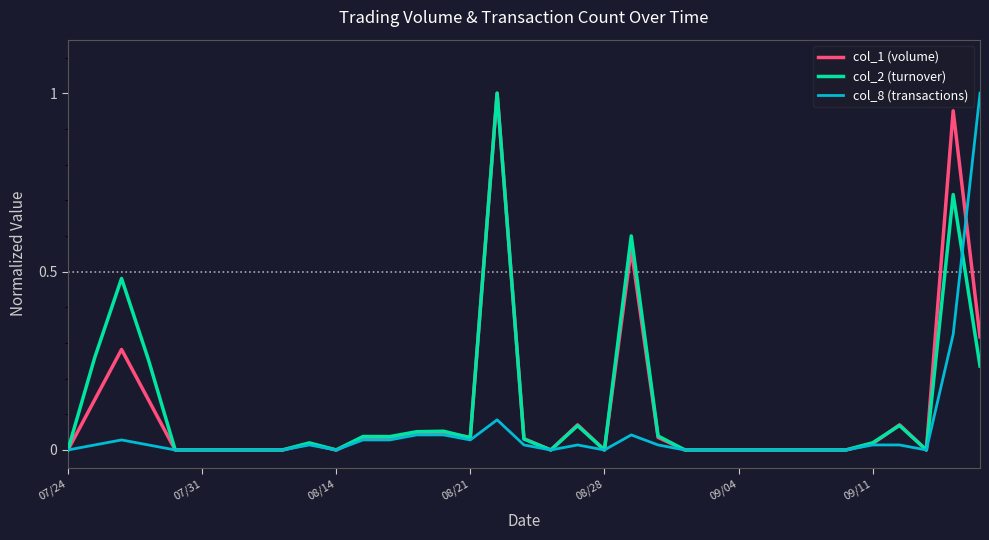

How many lines are shown in the chart?

3